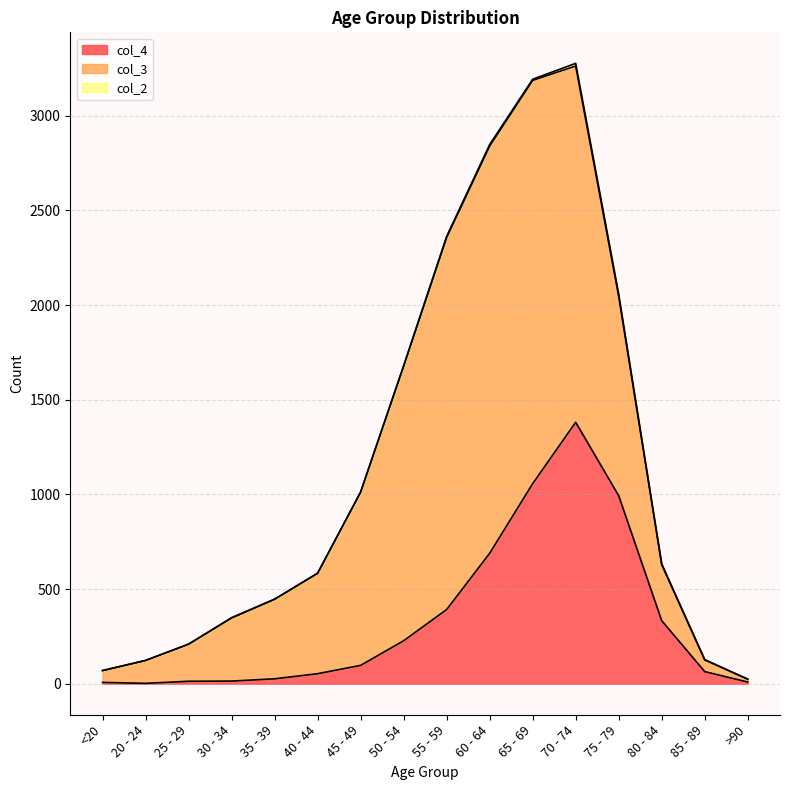

What is the spread (max minus min) of values at 75 - 79?

1041